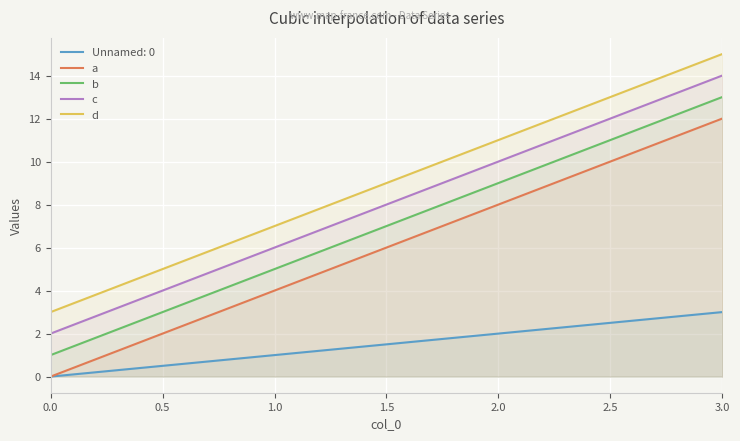

What is the average value of the d series?

9.0